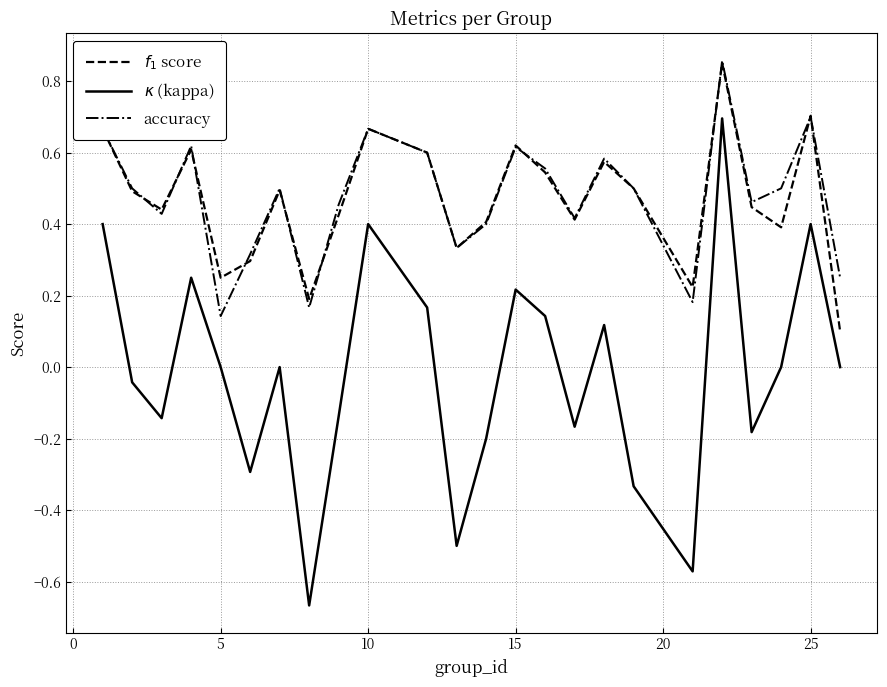

True or false: $\kappa$ (kappa) and $f_1$ score intersect in this chart.

False